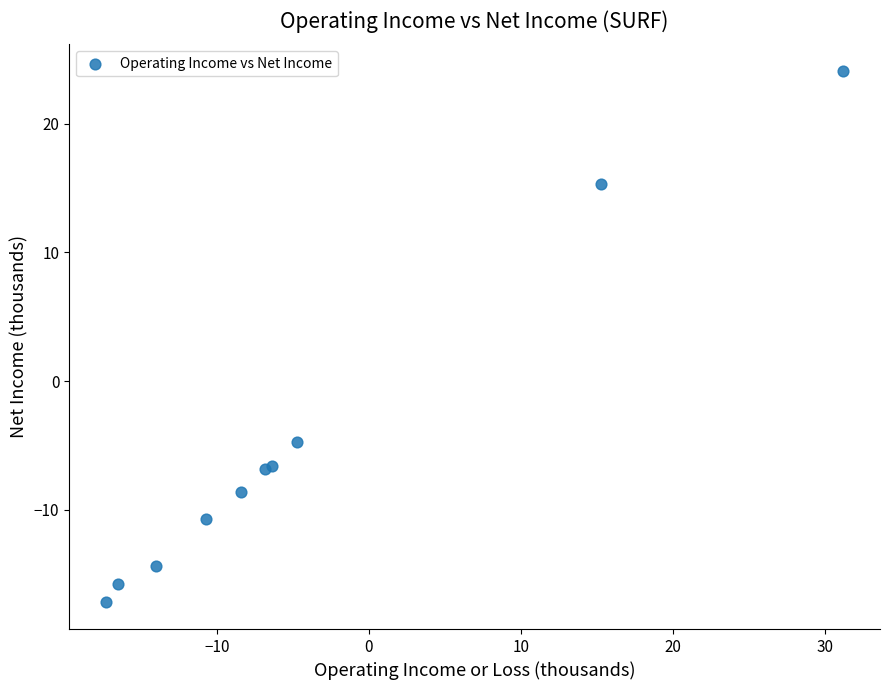

What Y value in the scatter plot is closest to 3?

-4.7